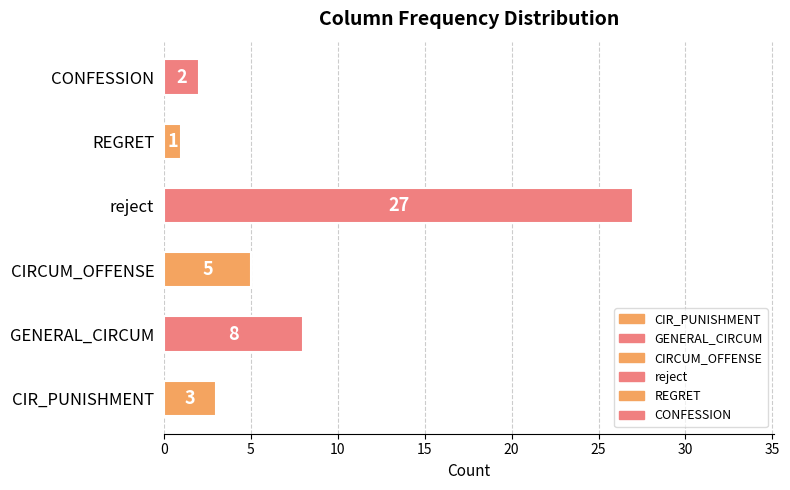

Count the number of data series in this chart.

1